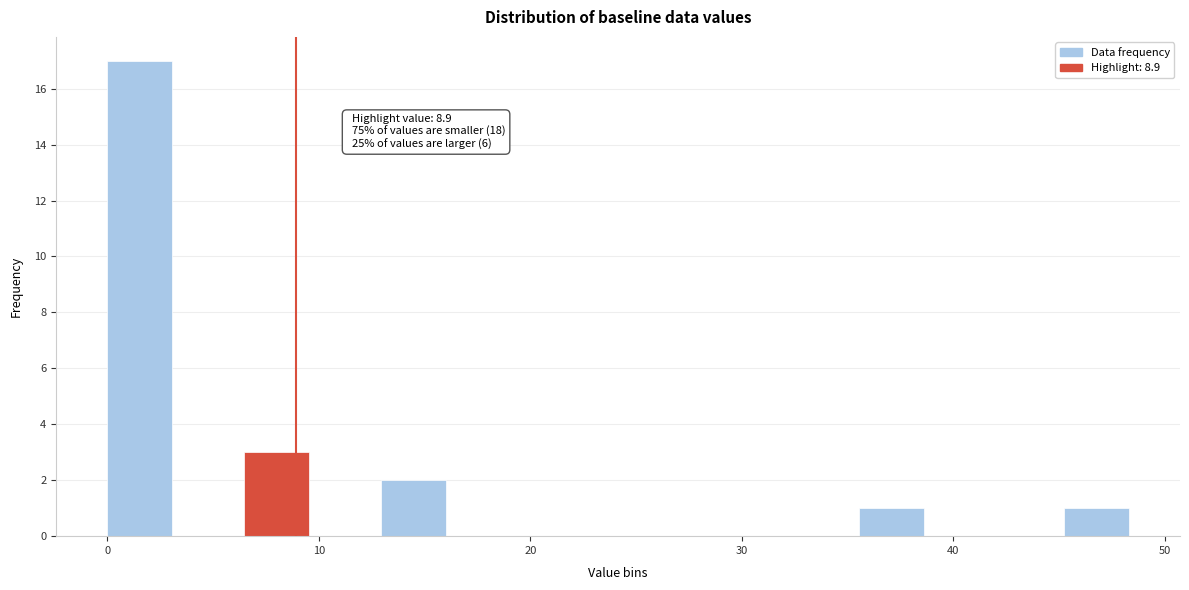

Around what value on the x-axis is the tallest bar? Give the approximate position of its centre, as read against the axis.

2